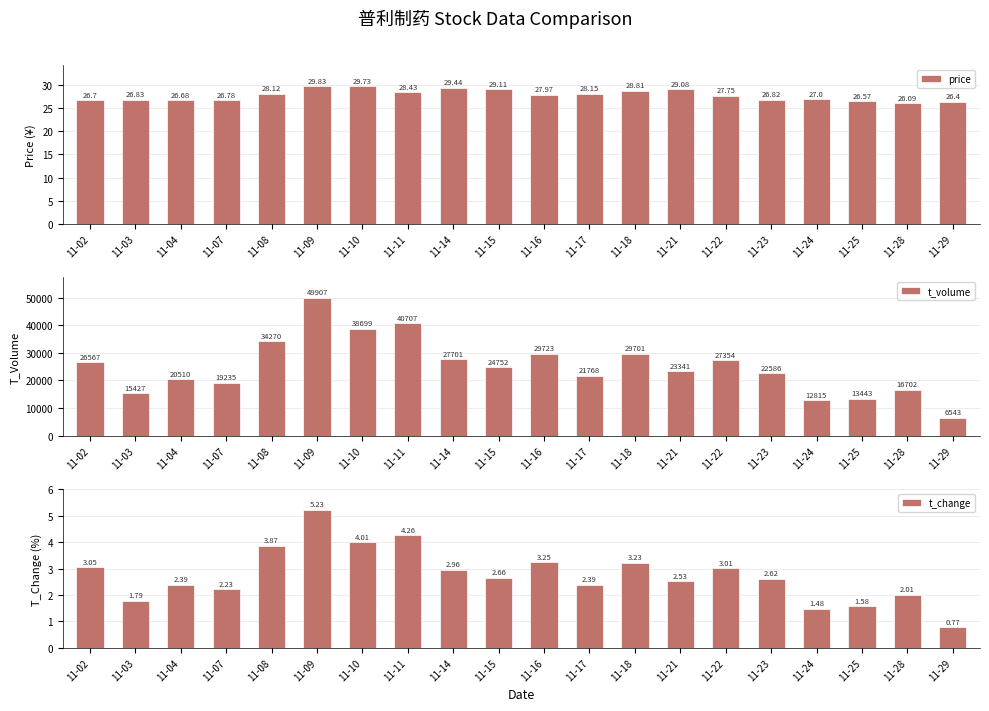

At how many categories does at least one series exceed 39766?

2